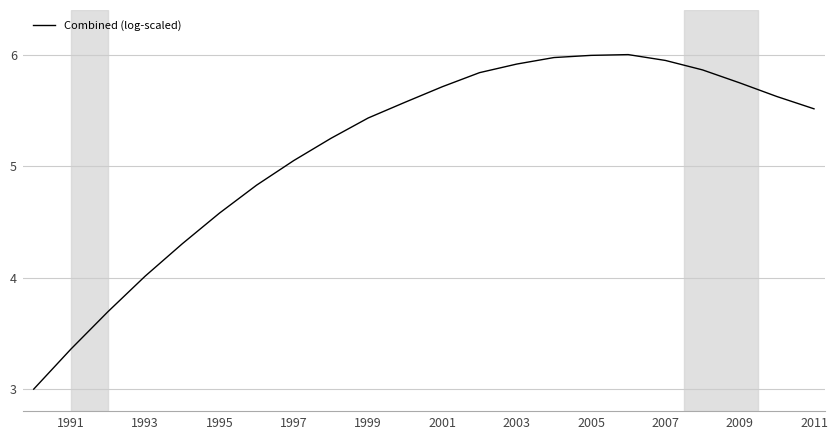

Is this an area chart (filled region under the line)?

No